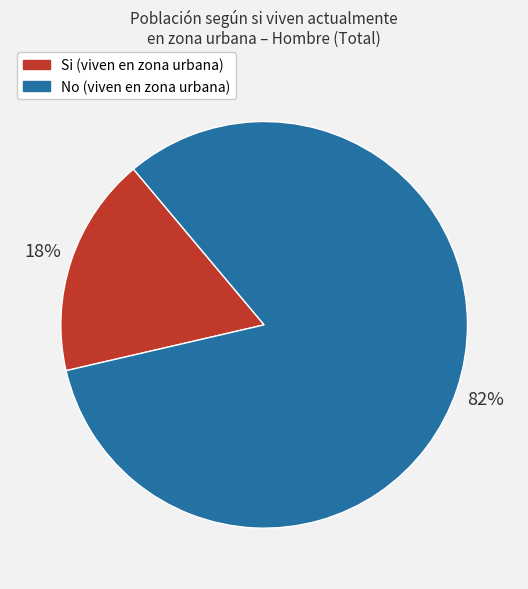

Is there a majority slice in this chart?

Yes